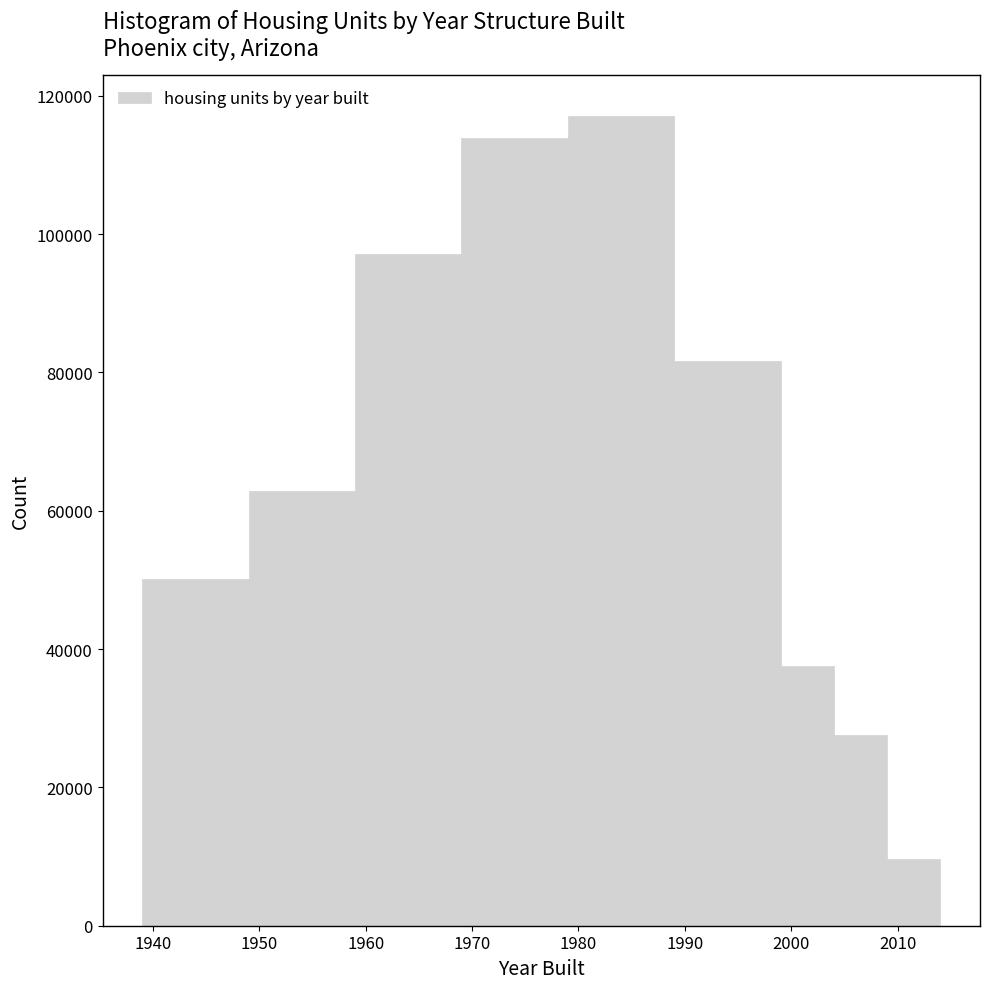

Reading left to right, transcribe this chart: for each bar, give the range it covers on the x-axis and its height. The values are not printed on the chart, so give them approximately, as read against the axis.

1939 to 1949: 50000
1949 to 1959: 62000
1959 to 1969: 98000
1969 to 1979: 114000
1979 to 1989: 118000
1989 to 1999: 82000
1999 to 2004: 38000
2004 to 2009: 28000
2009 to 2014: 10000